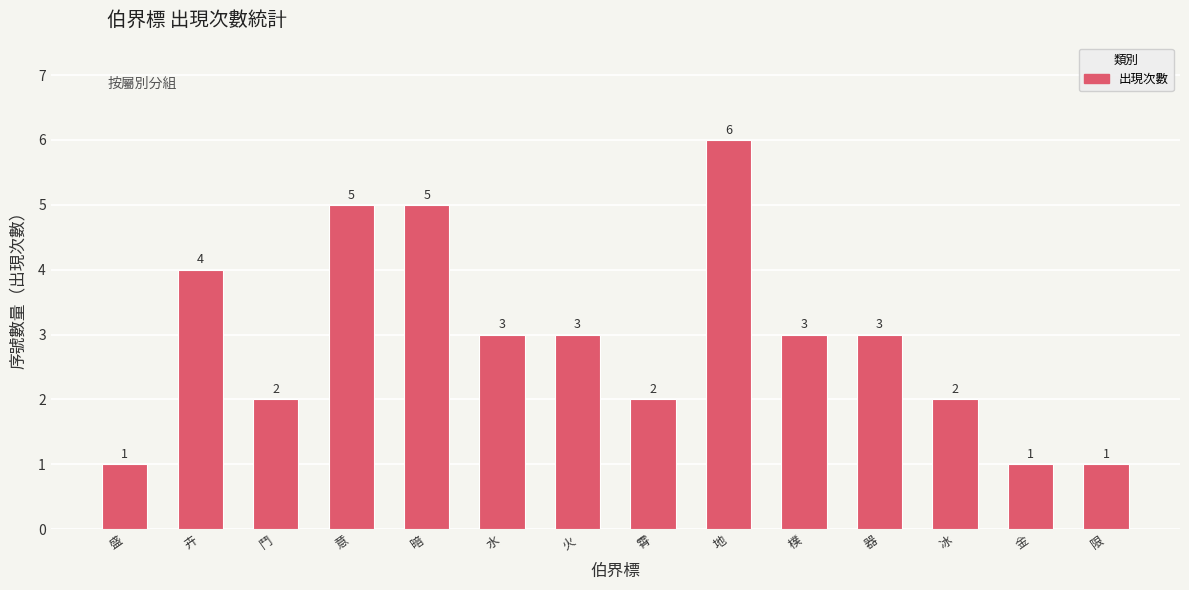

What is the difference between the second highest and second lowest values?

4